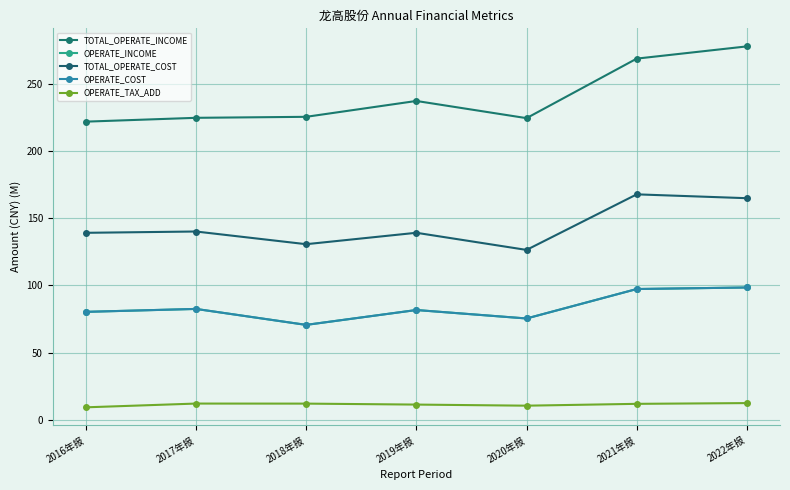

What is the sum of the OPERATE_INCOME values at 2018年报 and 2020年报?

146.0